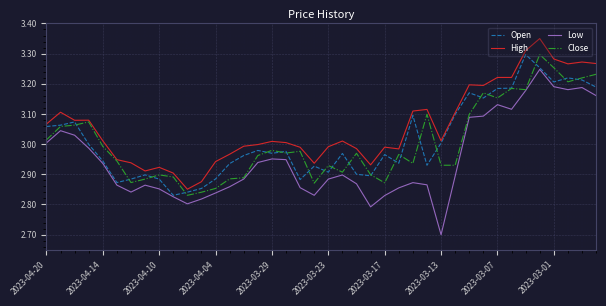

Which series has the widest spread of values?

Low